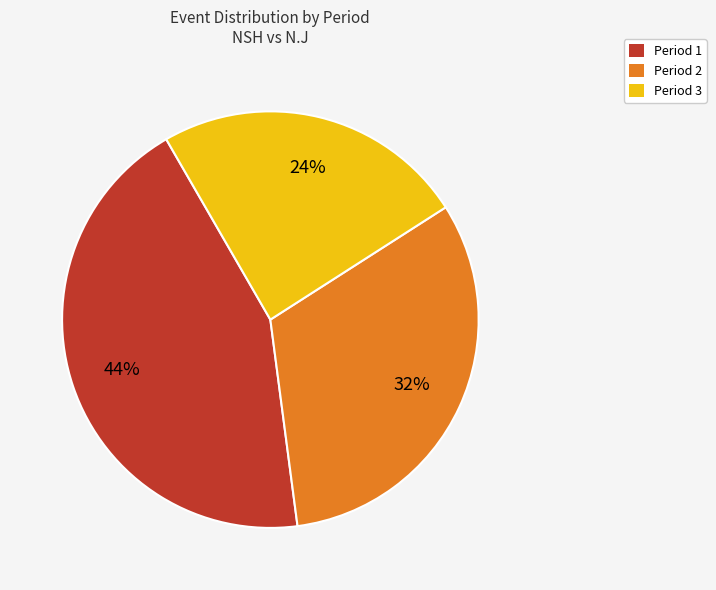

Approximately how many times larger is the value at Period 1 compared to Period 3?

1.8